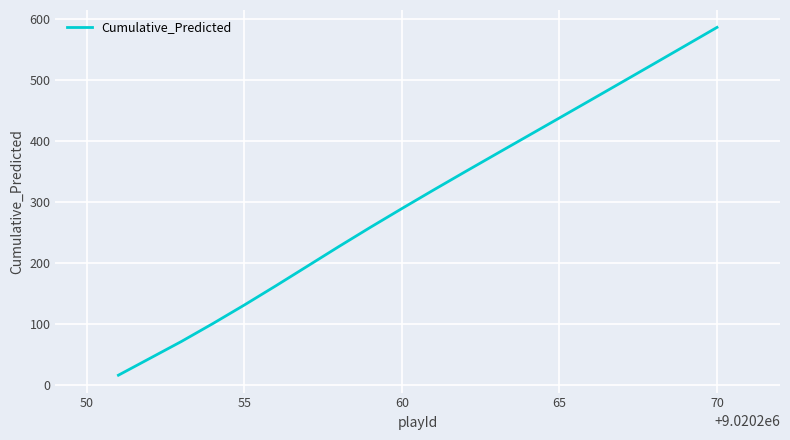

What is the smallest value displayed?

16.7